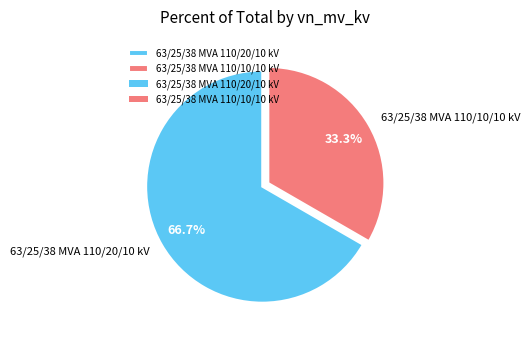

What percentage is the 63/25/38 MVA 110/10/10 kV slice, to the nearest percent?

33%